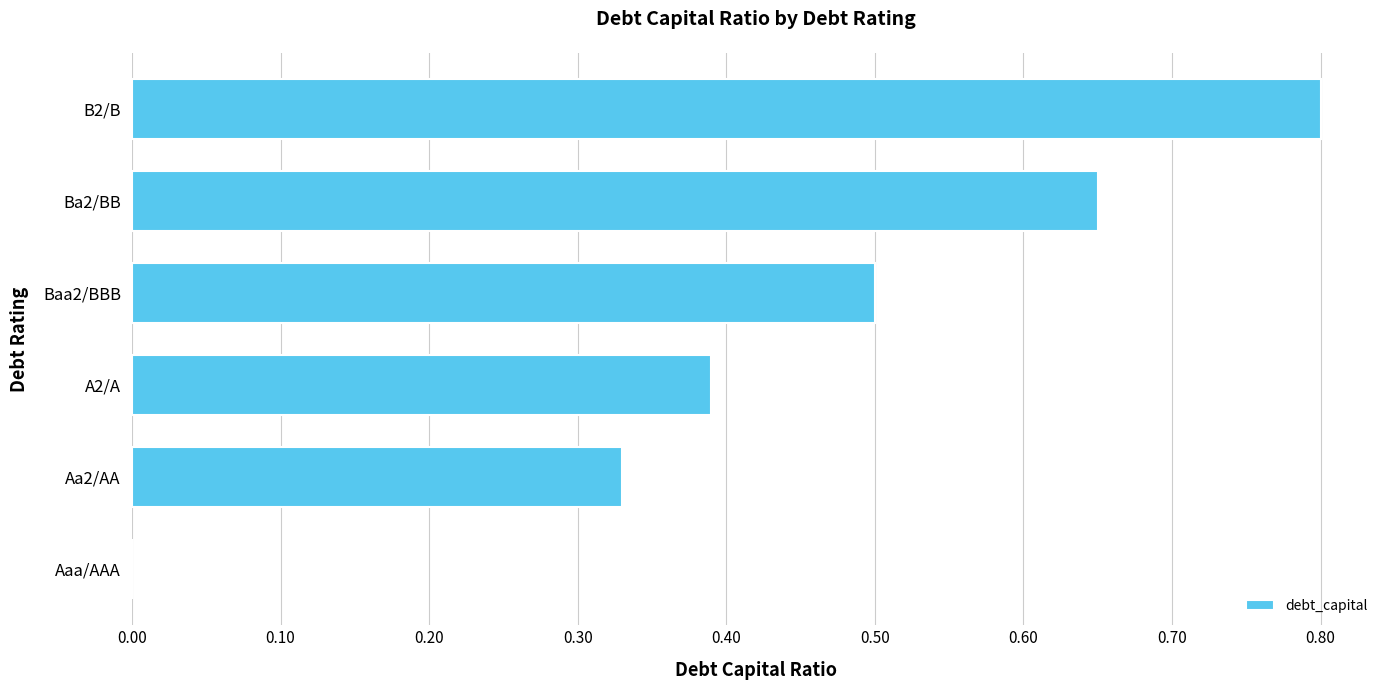

Are the bars horizontal?

Yes